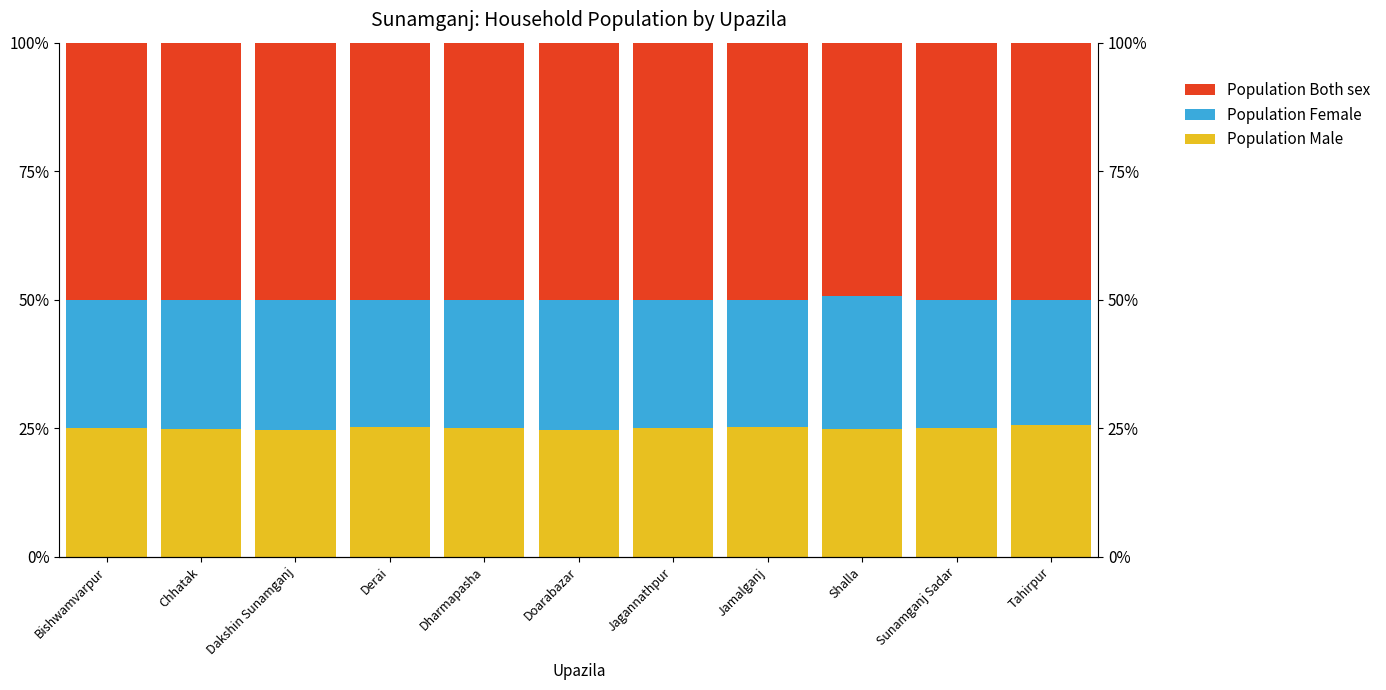

Are the bars horizontal?

No